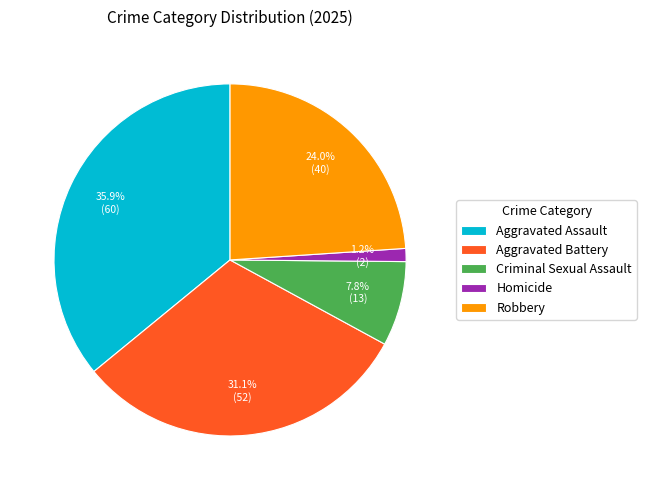

To the nearest percent, what portion does Robbery represent?

24%